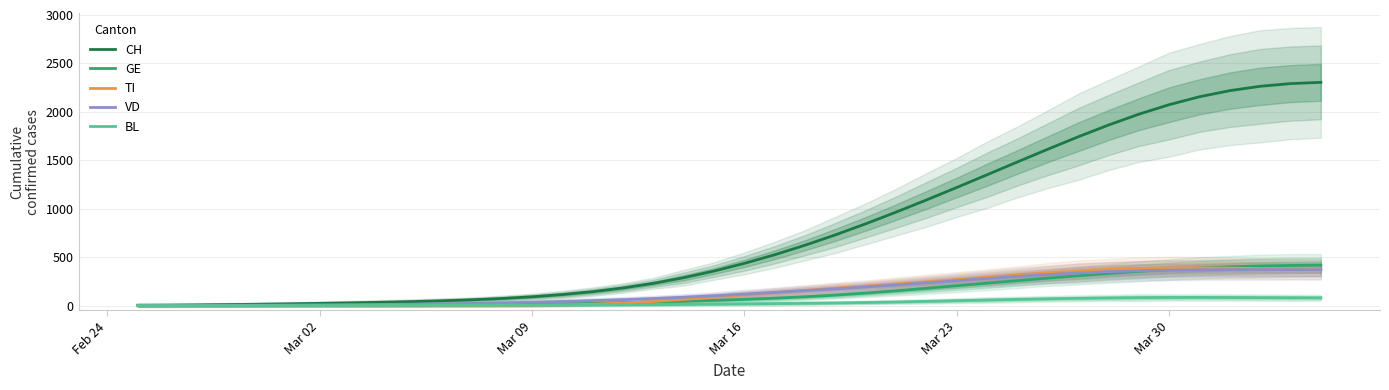

Which series has the widest spread of values?

CH